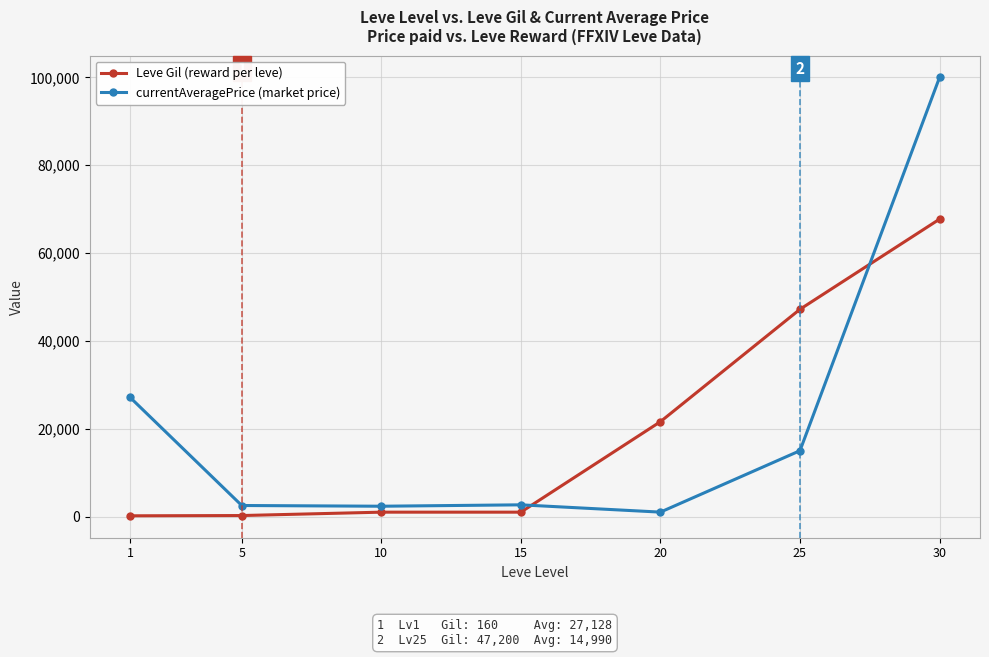

What is the sum of all currentAveragePrice (market price) values?

150626.9